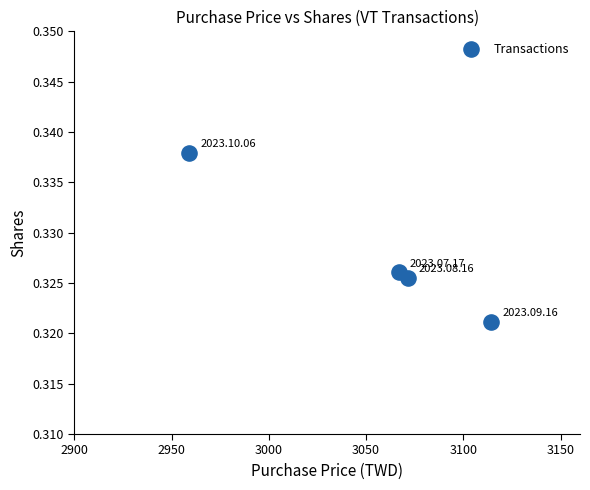

What is the range of X values (max minus min)?

155.2